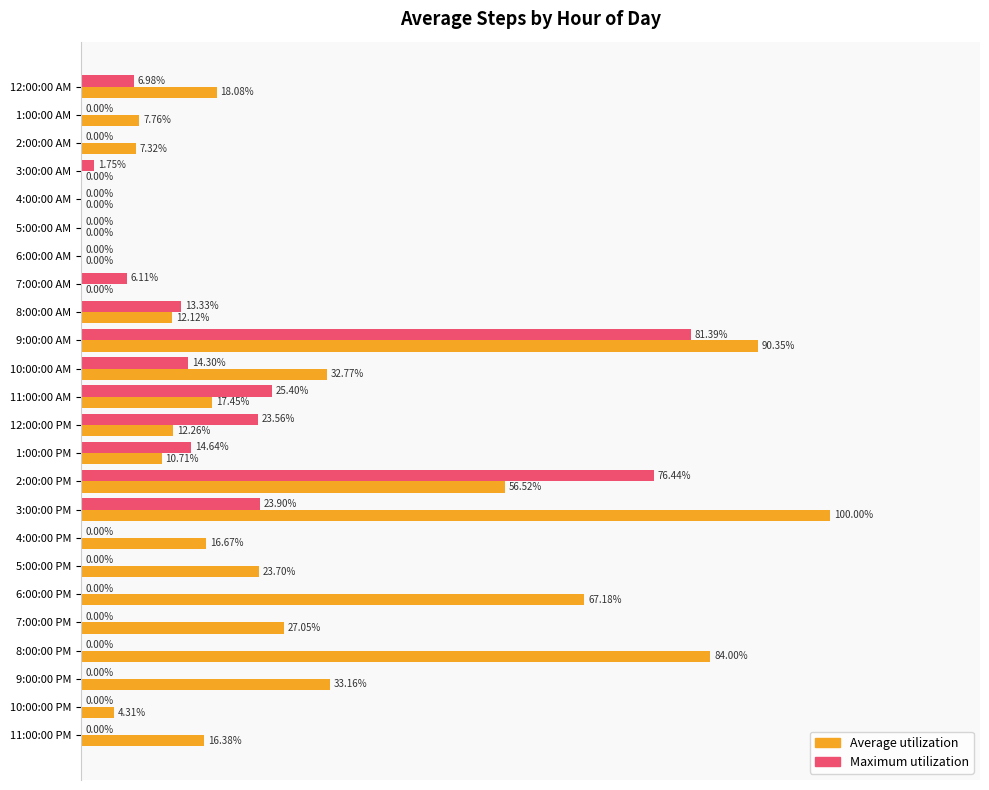

Which series has the largest total across all categories?

Average utilization